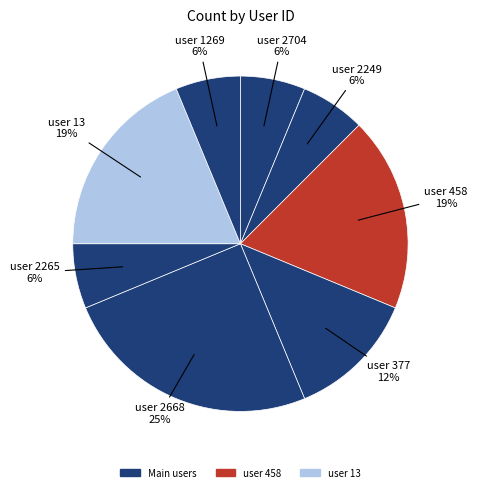

How many segments does this pie chart have?

8